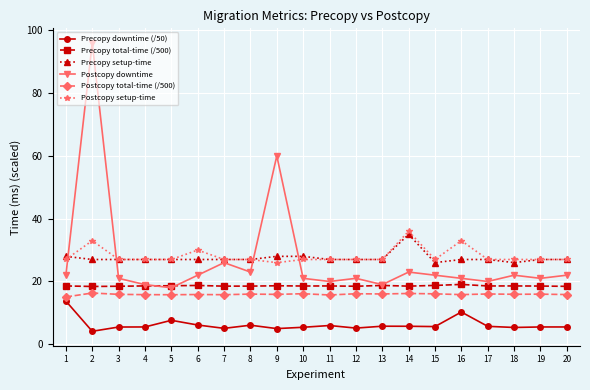

What are all the series names shown in the legend?

Precopy downtime (/50), Precopy total-time (/500), Precopy setup-time, Postcopy downtime, Postcopy total-time (/500), Postcopy setup-time